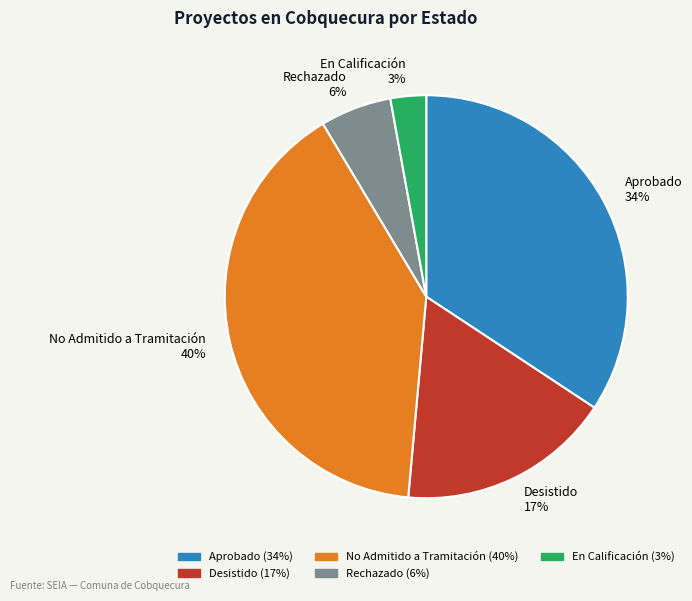

What percentage is the En Calificación slice, to the nearest percent?

3%